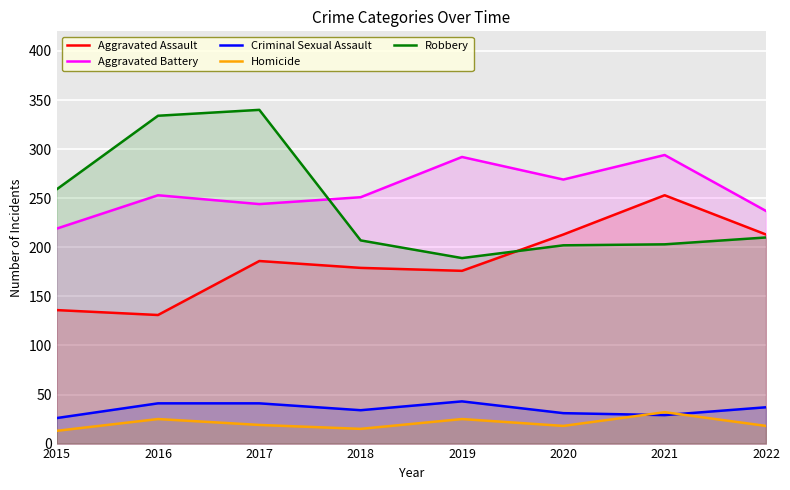

What is the total value across all series at 2020?

733